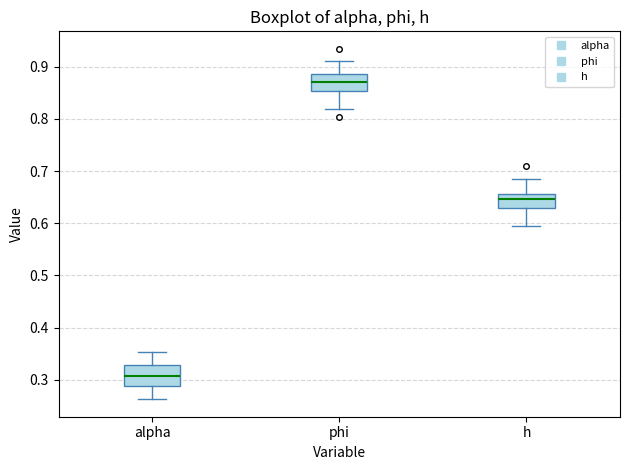

Which box has the lowest median line?

alpha